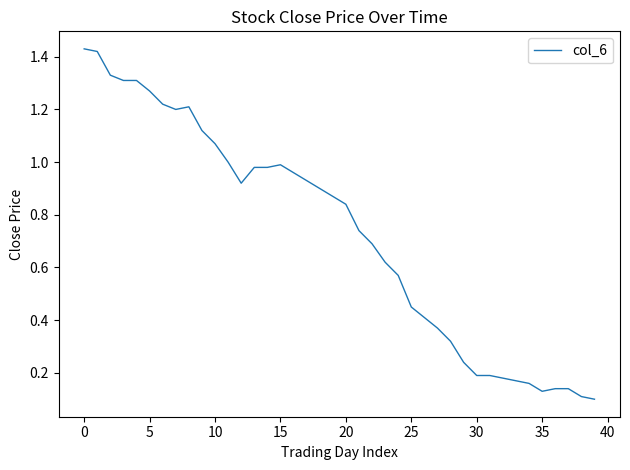

Does the chart display data point markers on the line(s)?

No